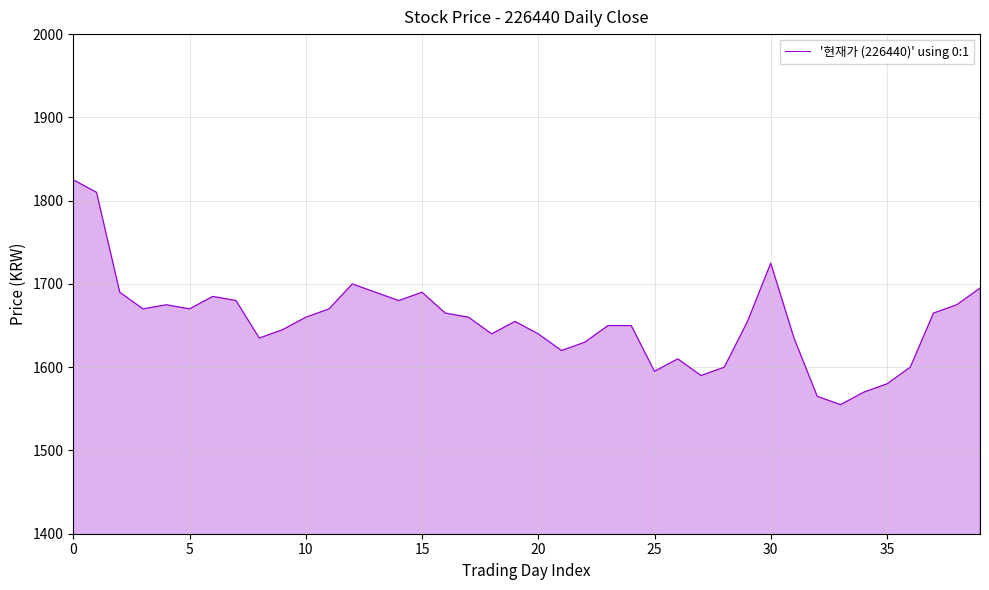

What is the greatest value displayed?

1825